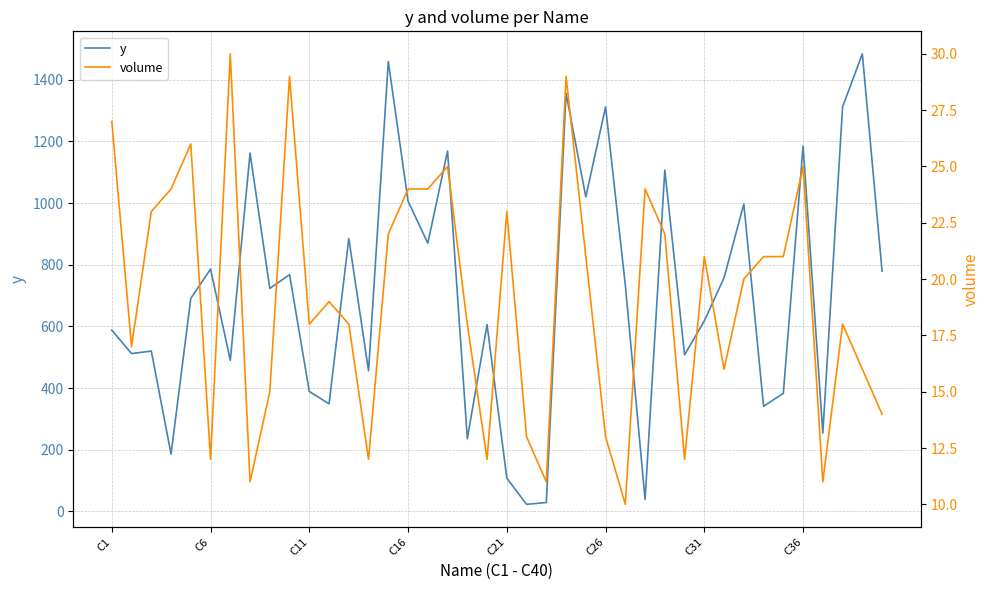

In y, how many points are lower than both neighbors (excluding endpoints)?

14